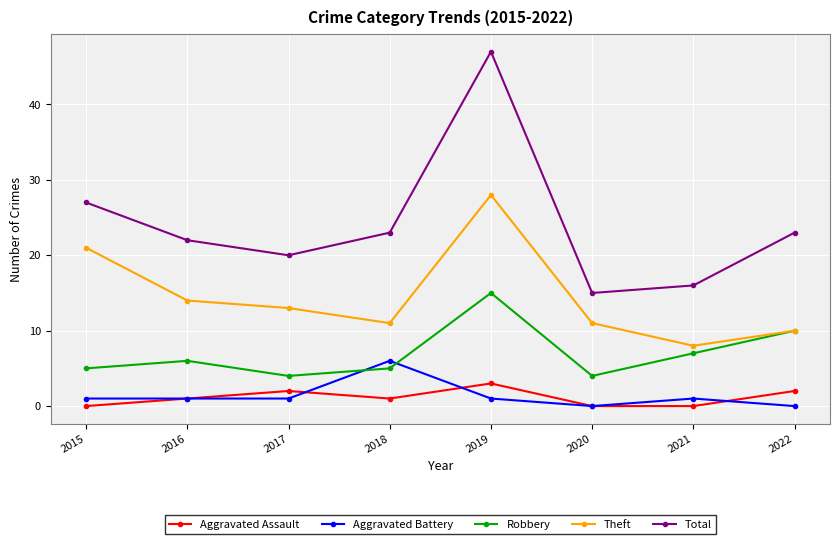

What is the maximum value shown in the chart?

47